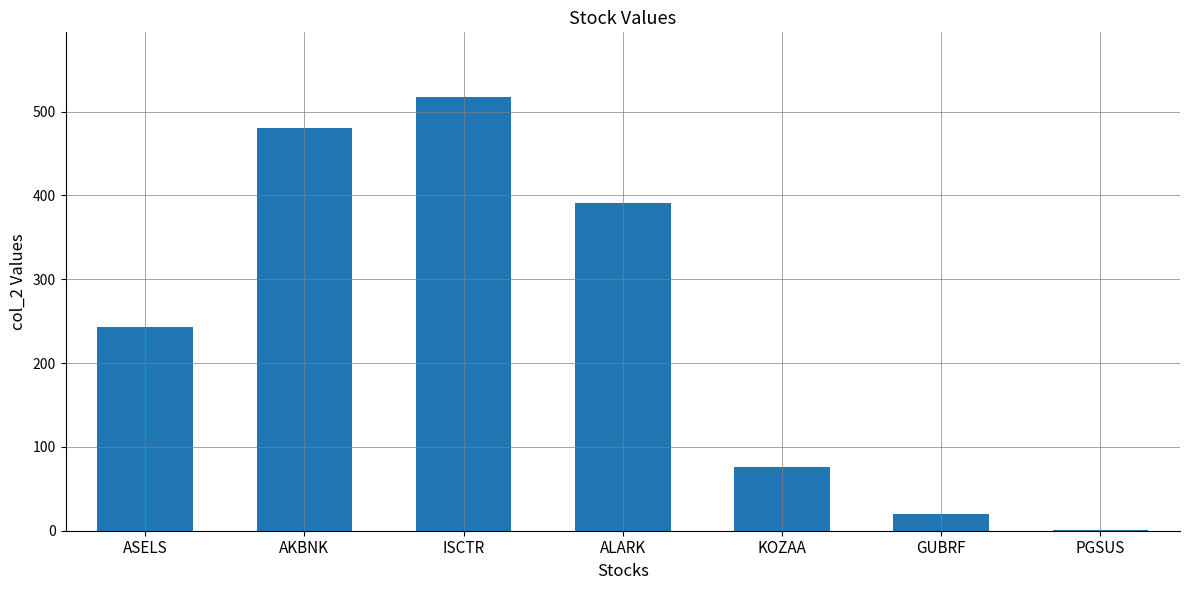

What value does the data have at KOZAA?

76